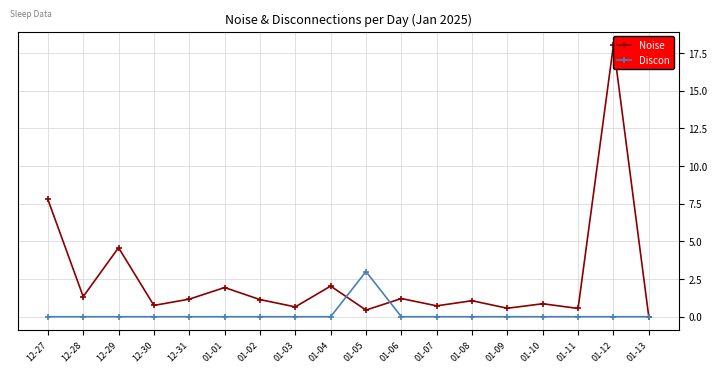

Between 01-11 and 01-13, which is larger?

01-11